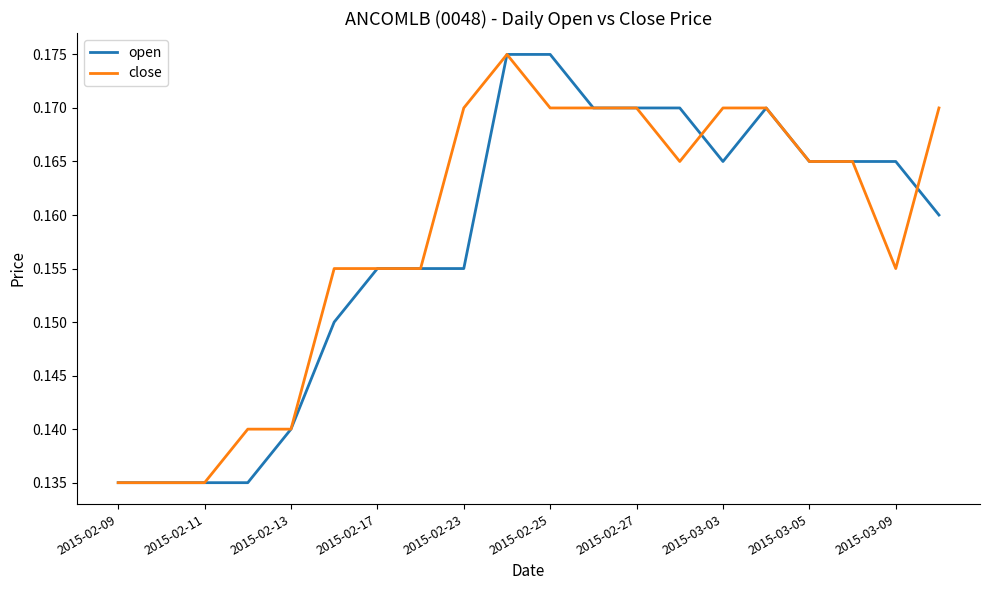

How many open values are between 0 and 1?

20